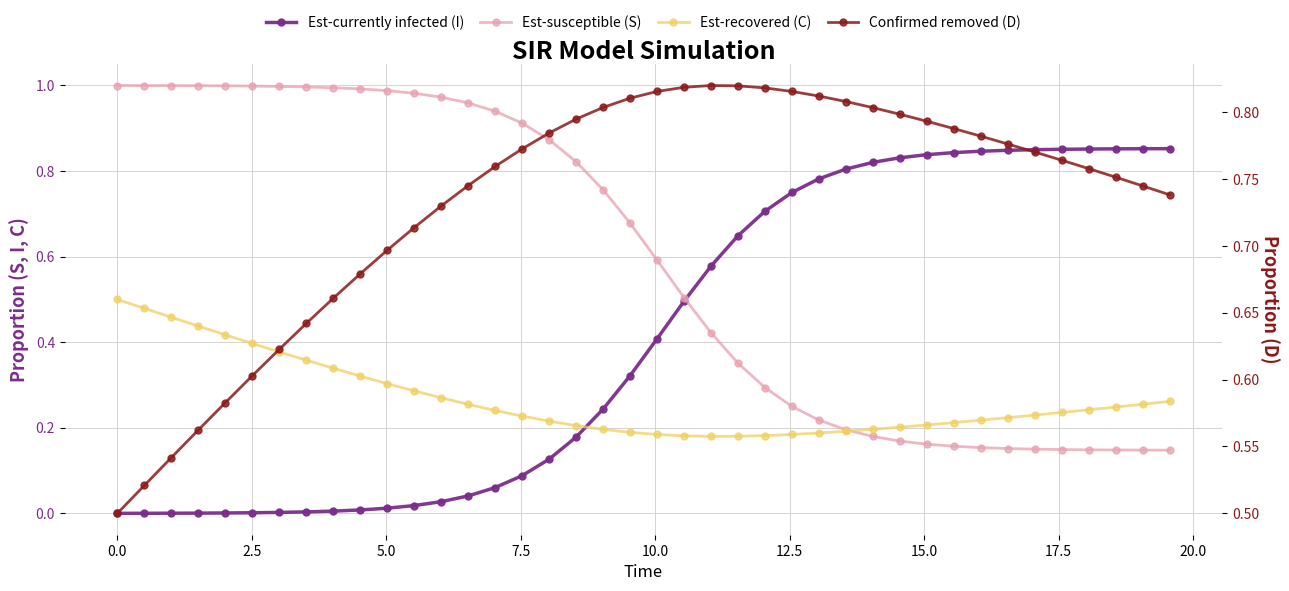

What is the lowest value of the Confirmed removed (D) series?

0.5